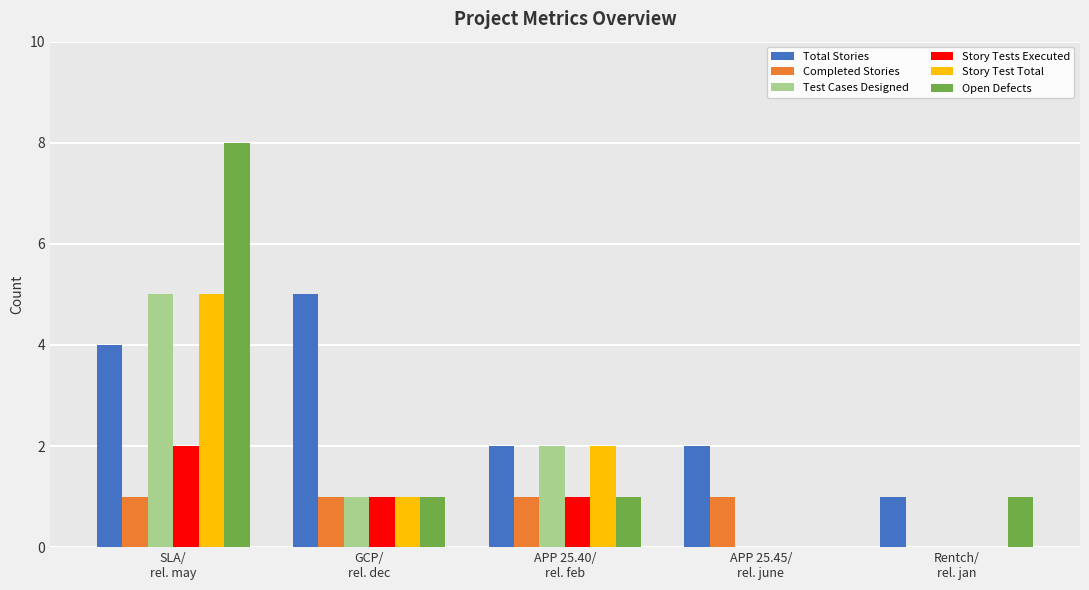

The Test Cases Designed series shows 2 at Rentch/
rel. jan. True or false?

False